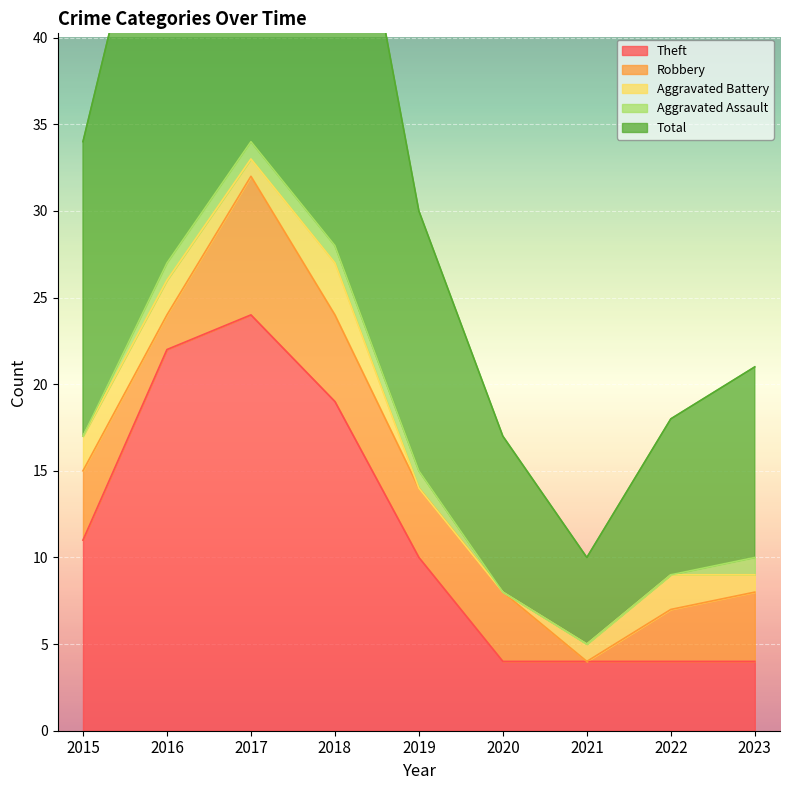

Read the Aggravated Battery value at 2017.

1